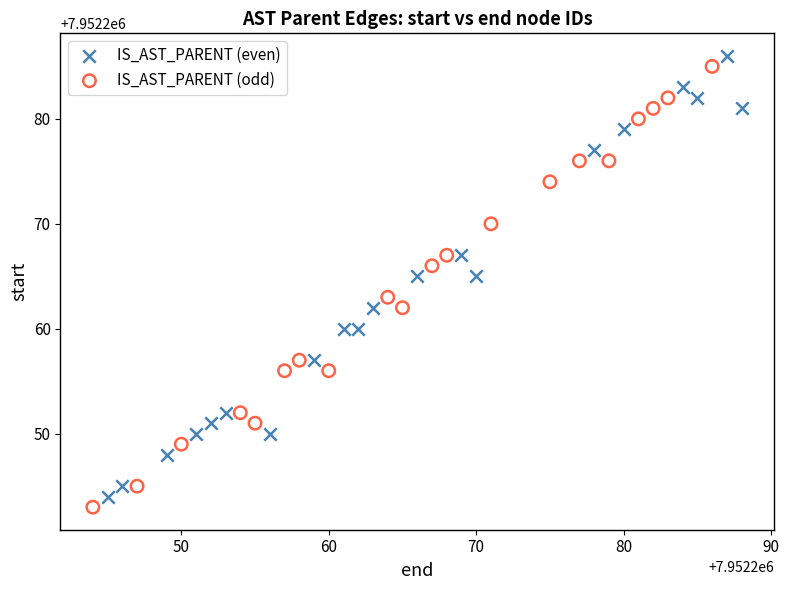

Which series reaches the minimum Y coordinate?

IS_AST_PARENT (odd)